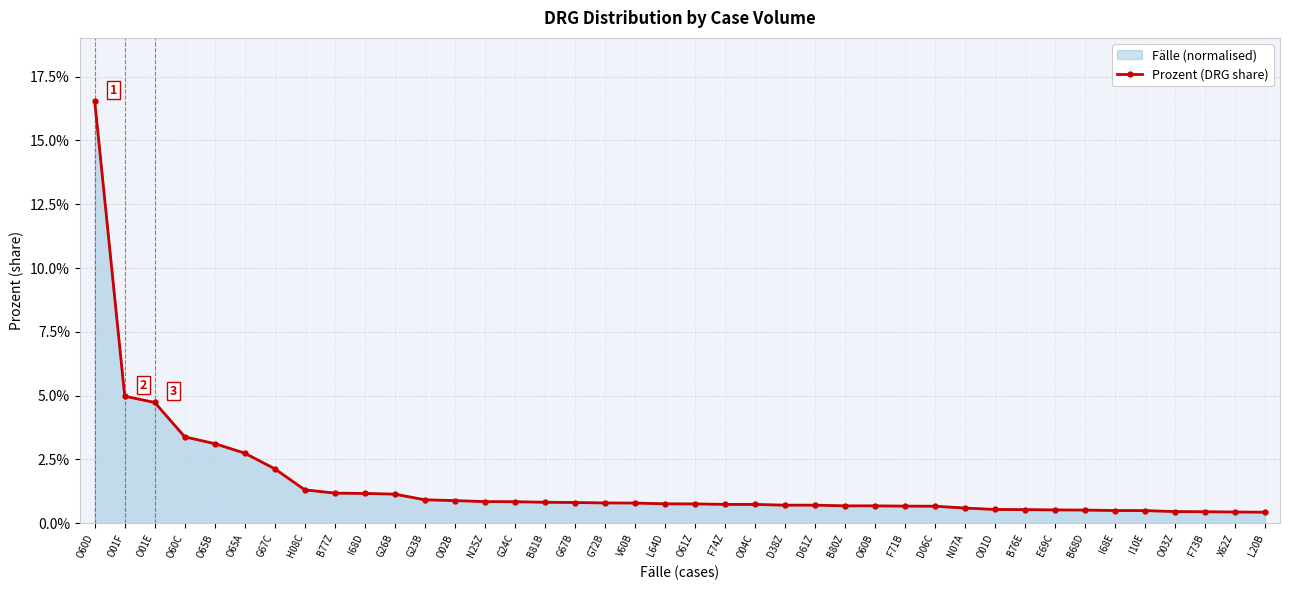

Which label corresponds to the largest value in the chart?

O60D